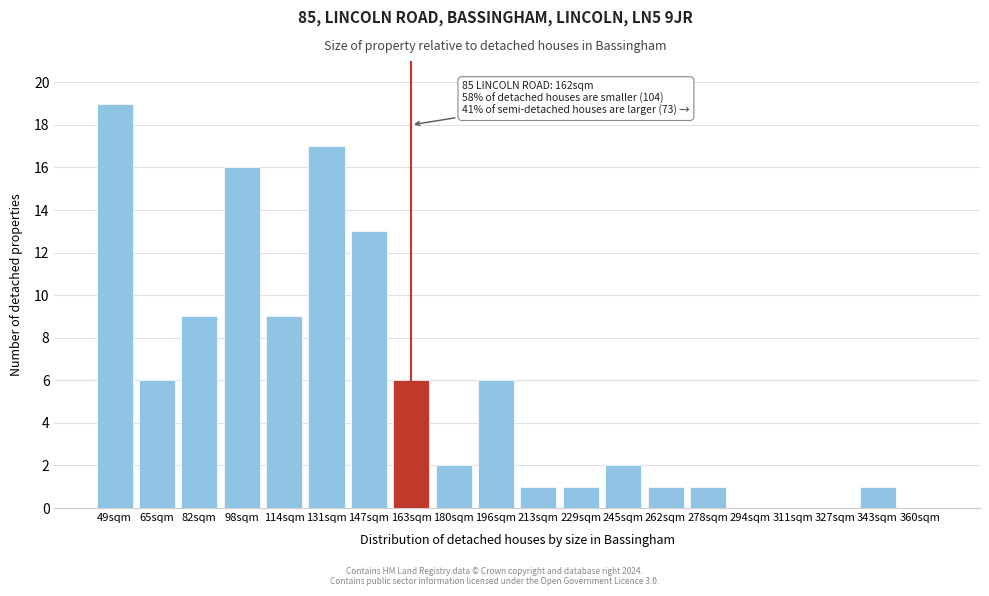

Reading left to right, transcribe all the data shown in this chart.

49sqm=19	65sqm=6	82sqm=9	98sqm=16	114sqm=9	131sqm=17	147sqm=13	163sqm=6	180sqm=2	196sqm=6	213sqm=1	229sqm=1	245sqm=2	262sqm=1	278sqm=1	294sqm=0	311sqm=0	327sqm=0	343sqm=1	360sqm=0